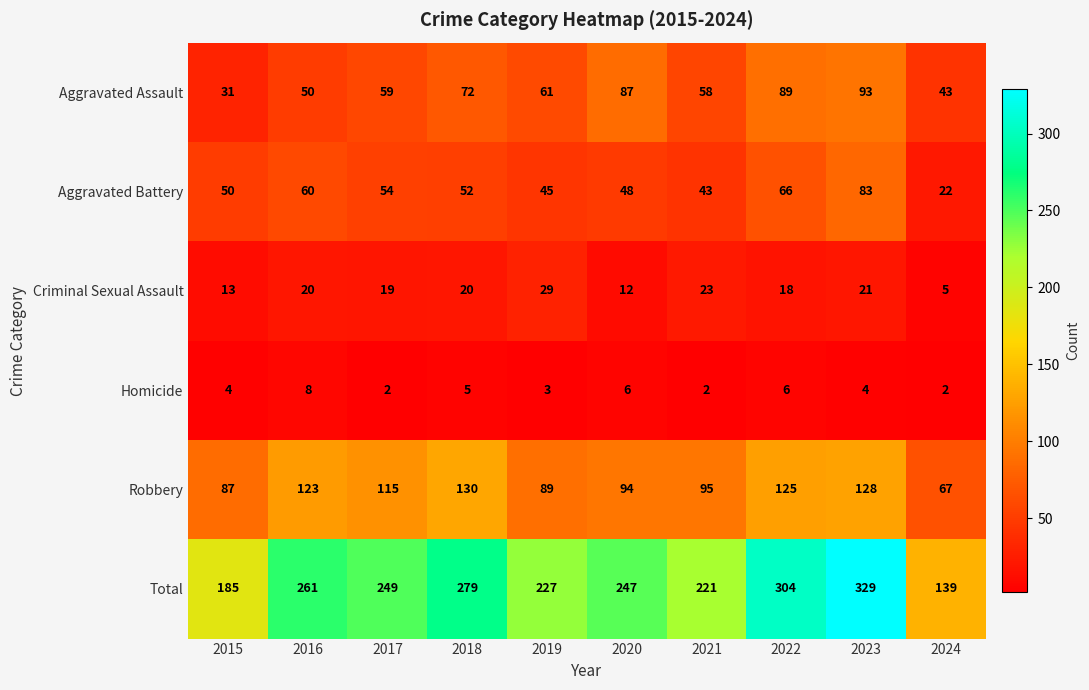

What is the difference between the maximum and second lowest values in the Homicide series?

6